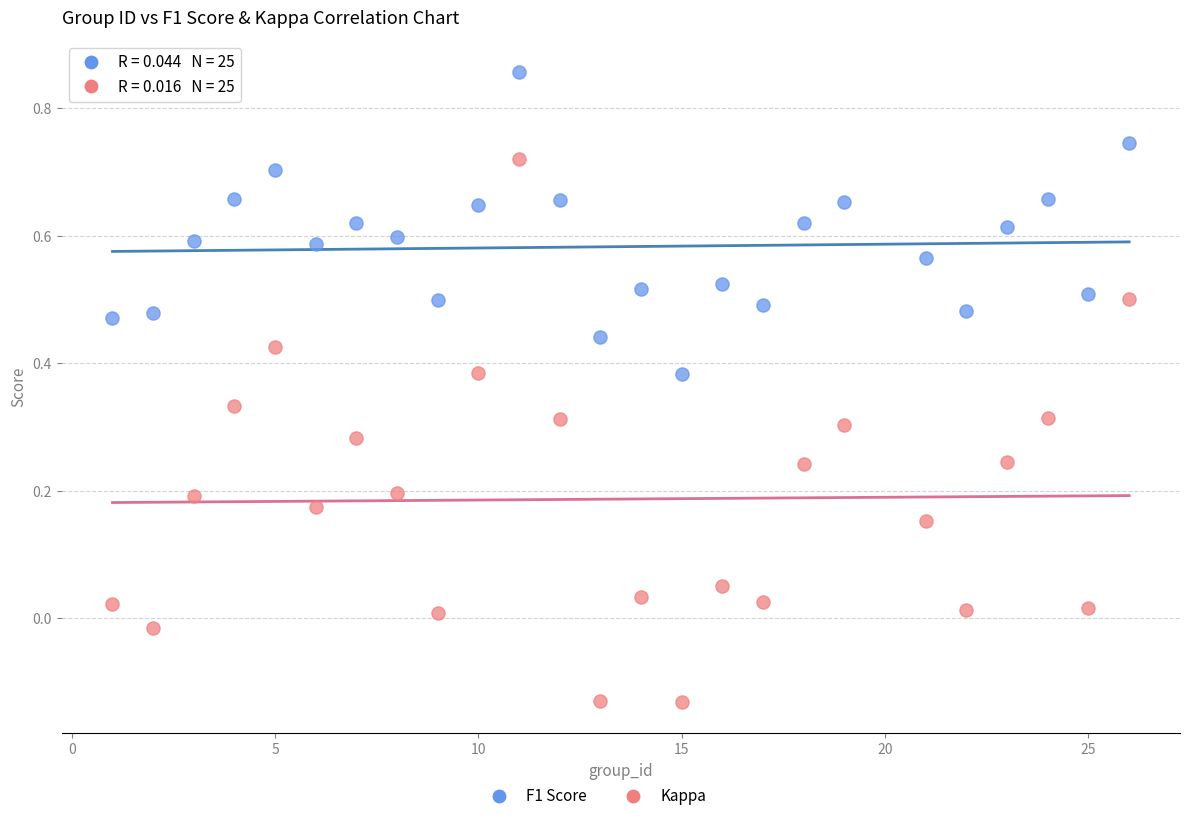

Across all data points, what is the range of Y values (max minus min)?

1.0